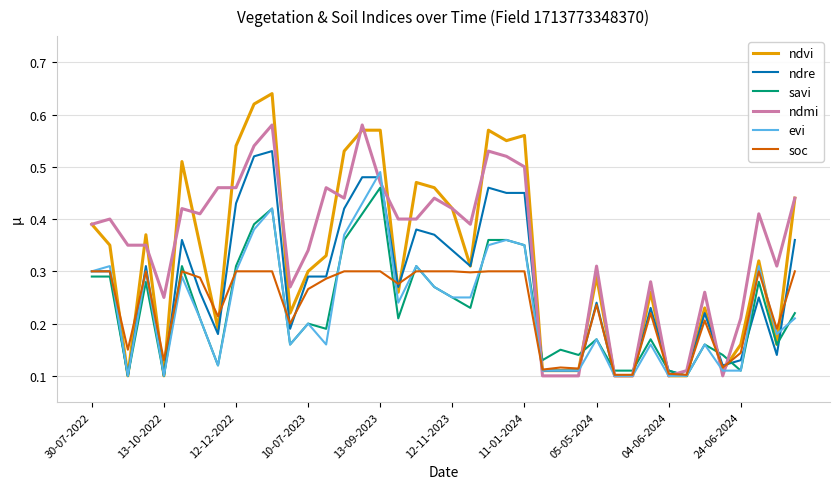

Which series has the widest spread of values?

ndvi